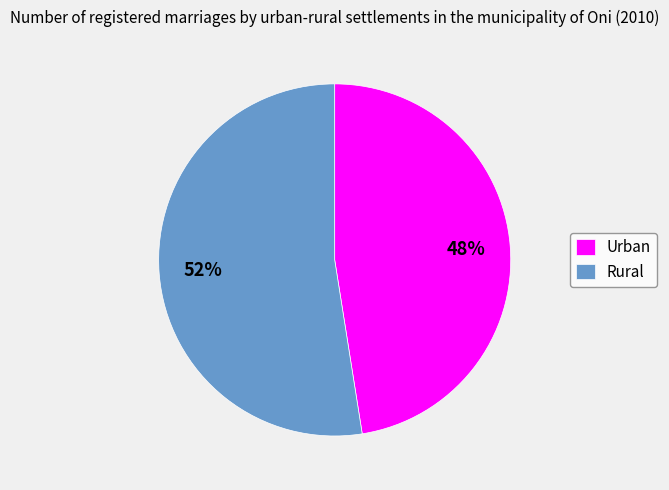

Which has a higher value, Rural or Urban?

Rural